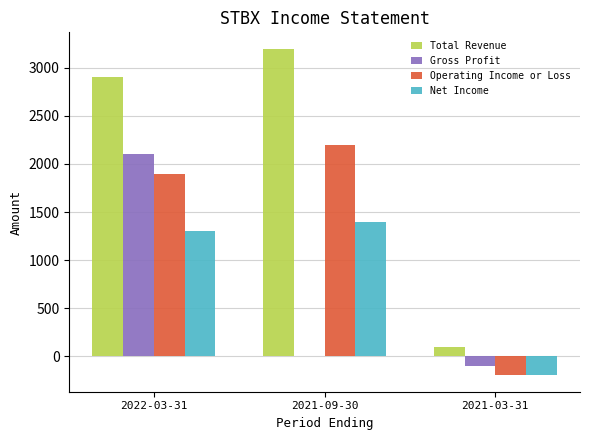

At which category is the sum across all series the highest?

2022-03-31